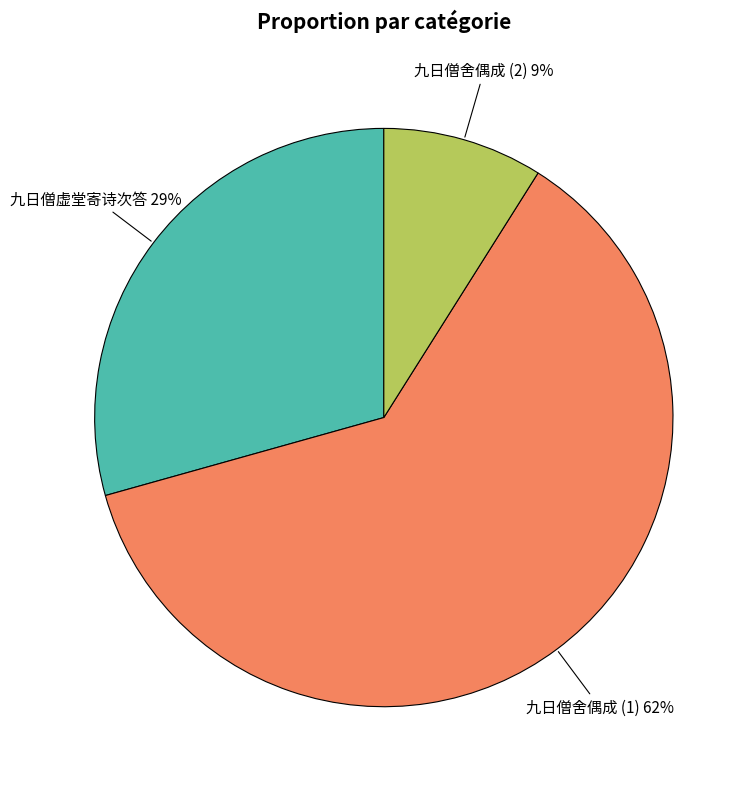

How many slices are in this pie chart?

3